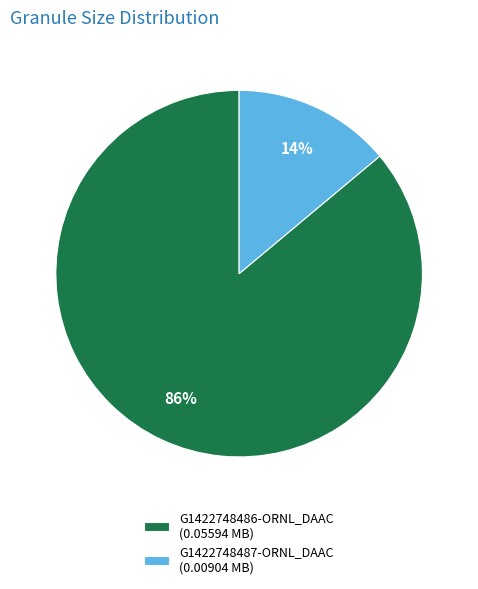

To the nearest percent, what is the combined percentage of G1422748486-ORNL_DAAC and G1422748487-ORNL_DAAC?

100%